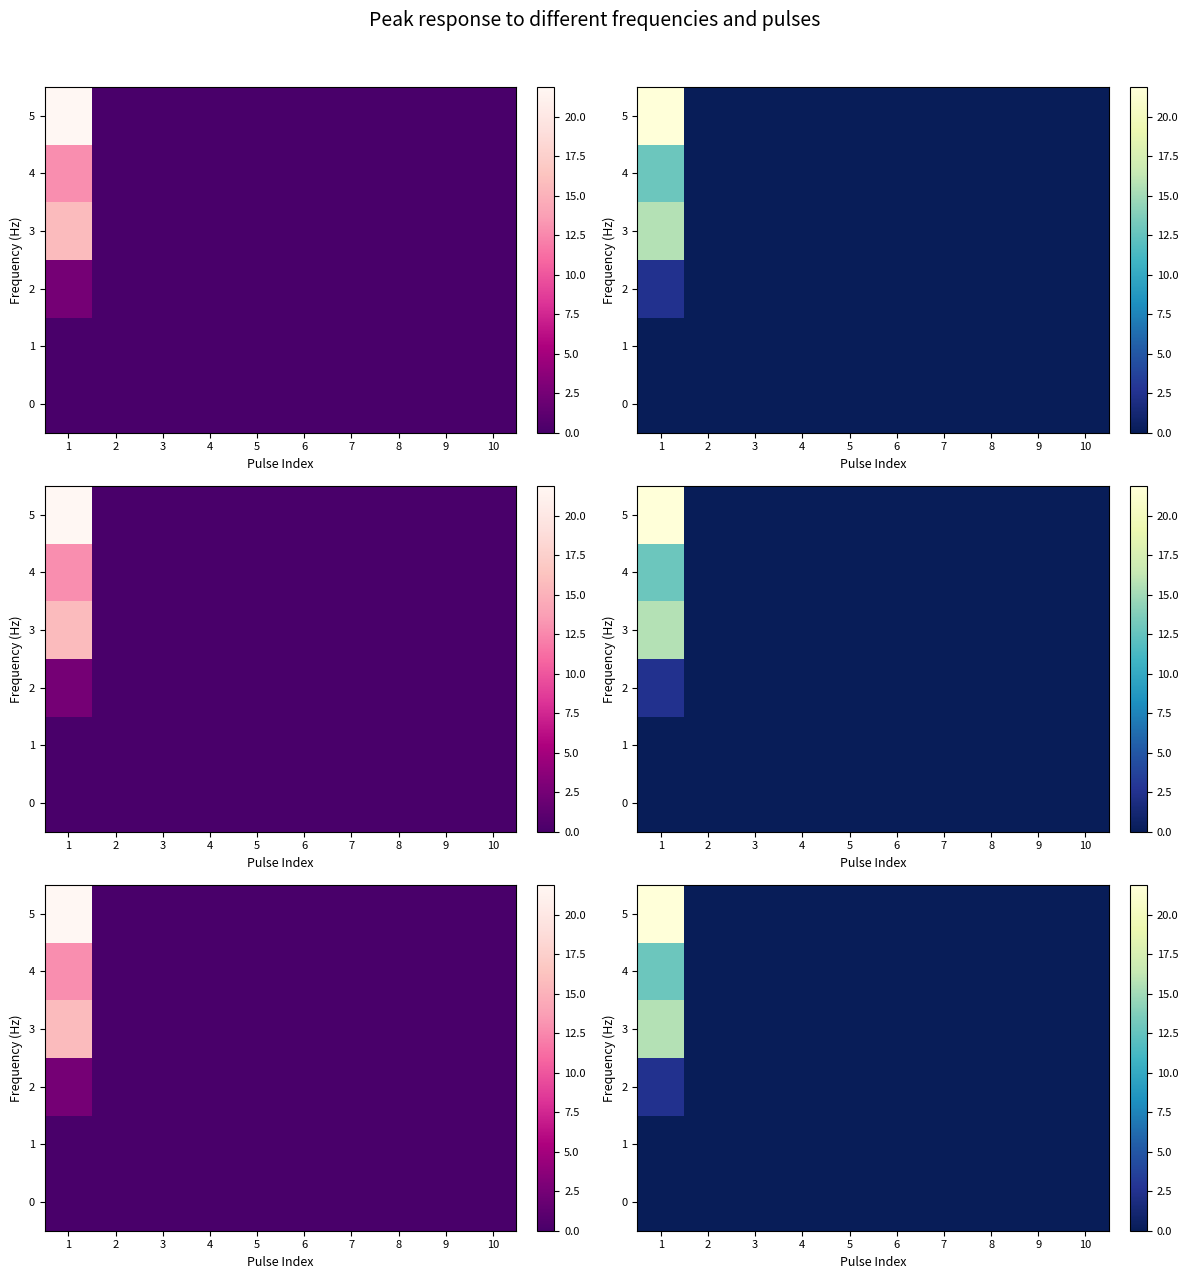

Which category has the highest value across all series?

1